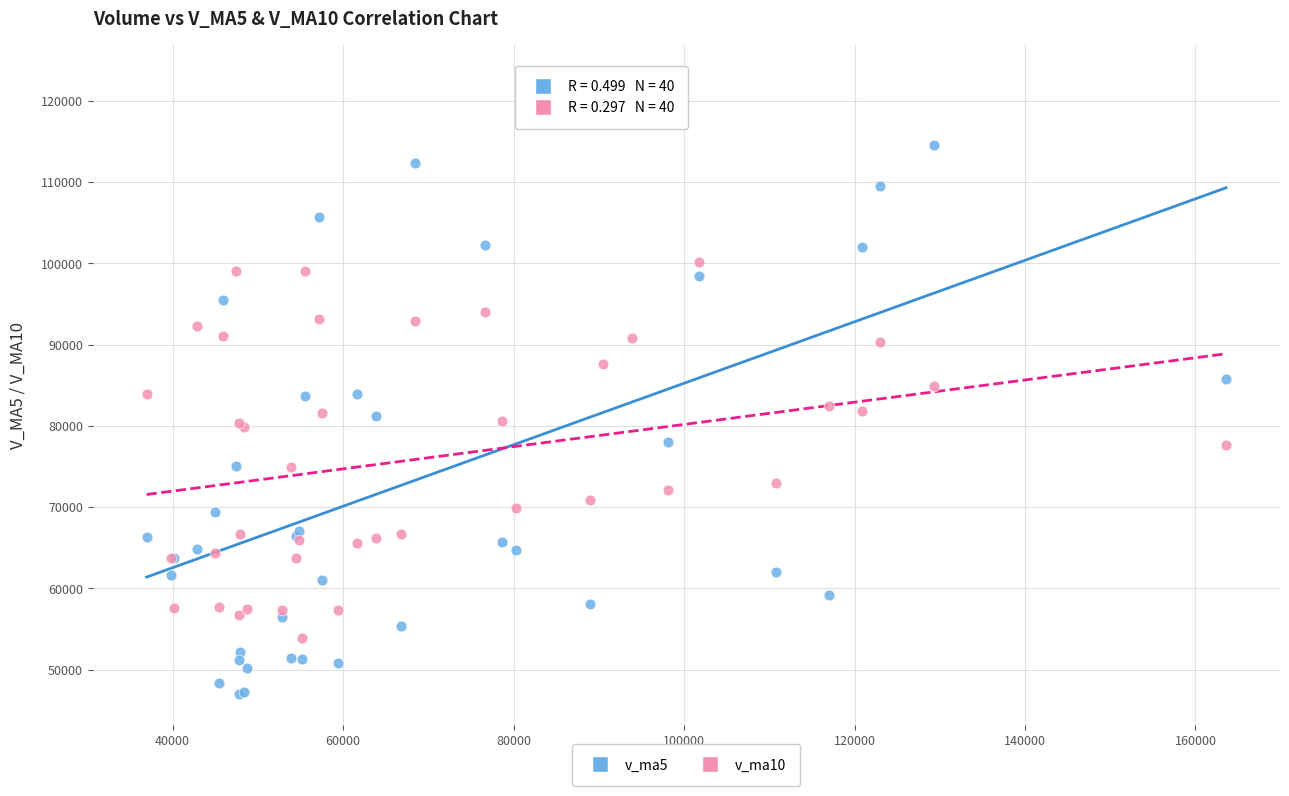

Which series reaches the maximum Y coordinate?

v_ma5